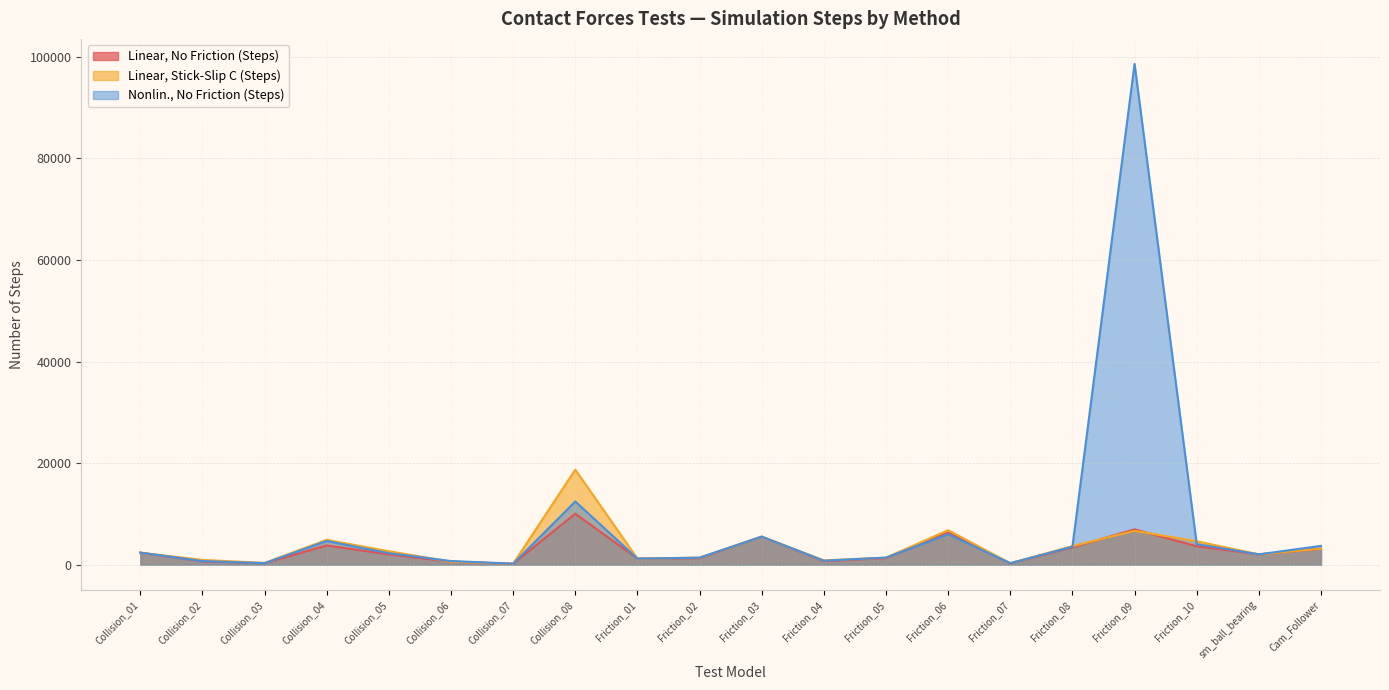

What is the difference between the second highest and second lowest values in the Linear, No Friction (Steps) series?

6697